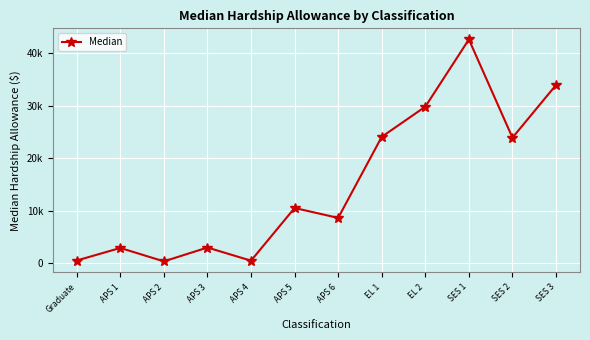

What is the difference between the second highest and second lowest values?

33559.9